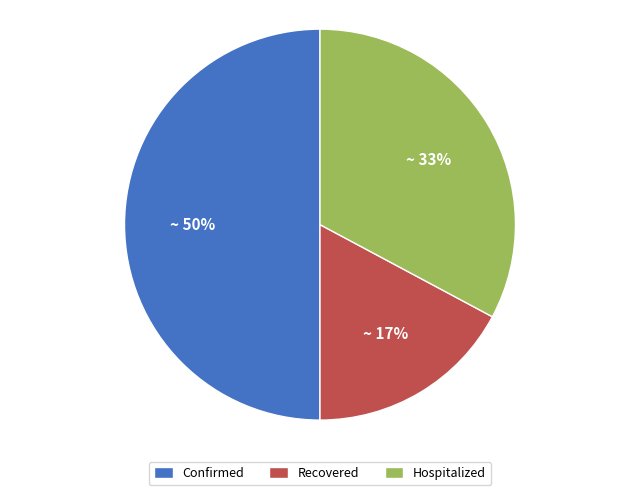

Is the sum of Confirmed and Recovered greater than half?

Yes